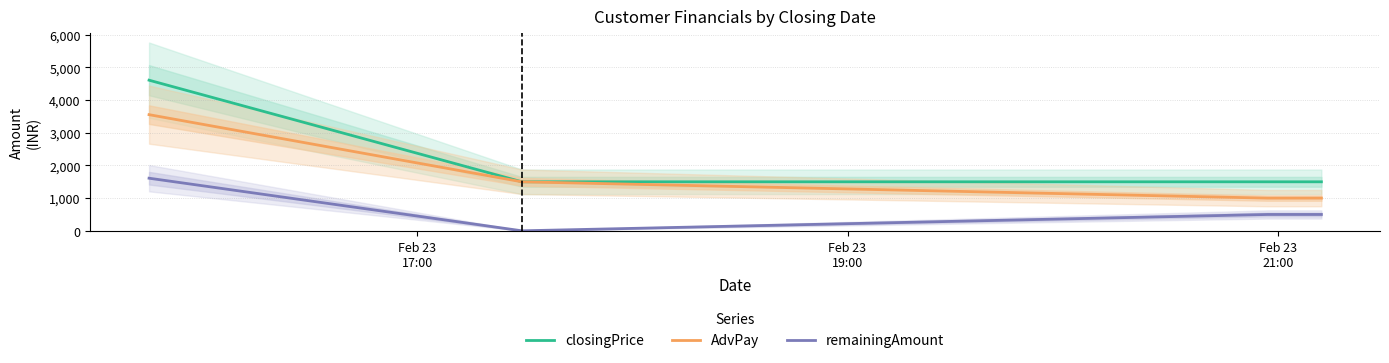

True or false: remainingAmount and closingPrice intersect in this chart.

False